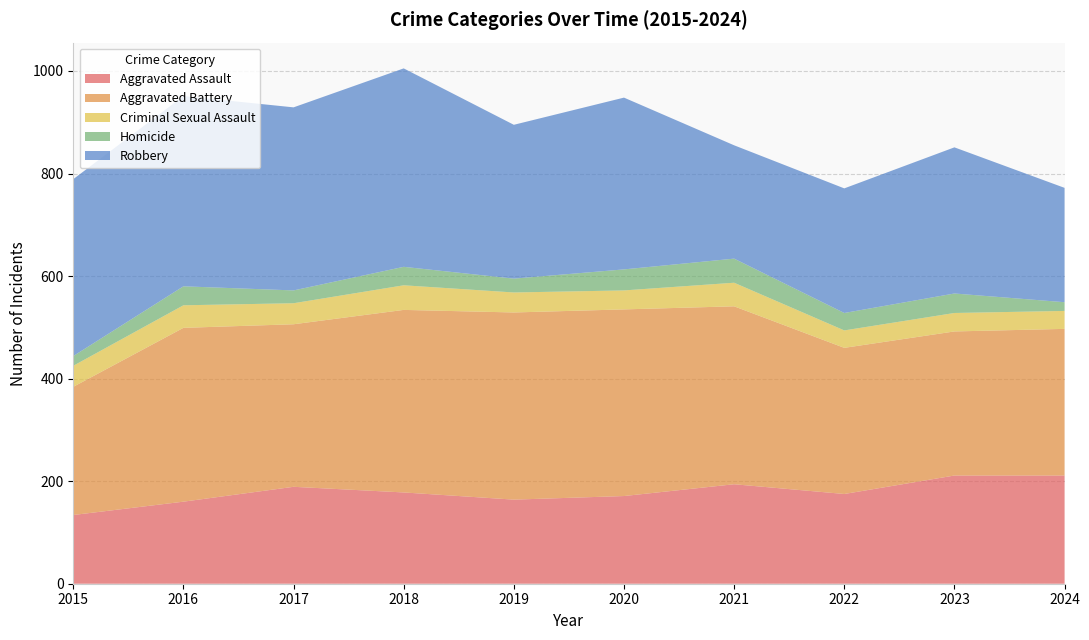

Reading left to right, list all the values displayed in this chart.

Aggravated Assault: 134	160	189	178	164	171	194	175	211	211
Aggravated Battery: 250	339	317	356	365	364	347	285	281	286
Criminal Sexual Assault: 41	44	41	48	39	37	46	34	36	35
Homicide: 19	37	25	36	27	41	47	34	38	17
Robbery: 345	371	357	387	300	335	221	243	285	223